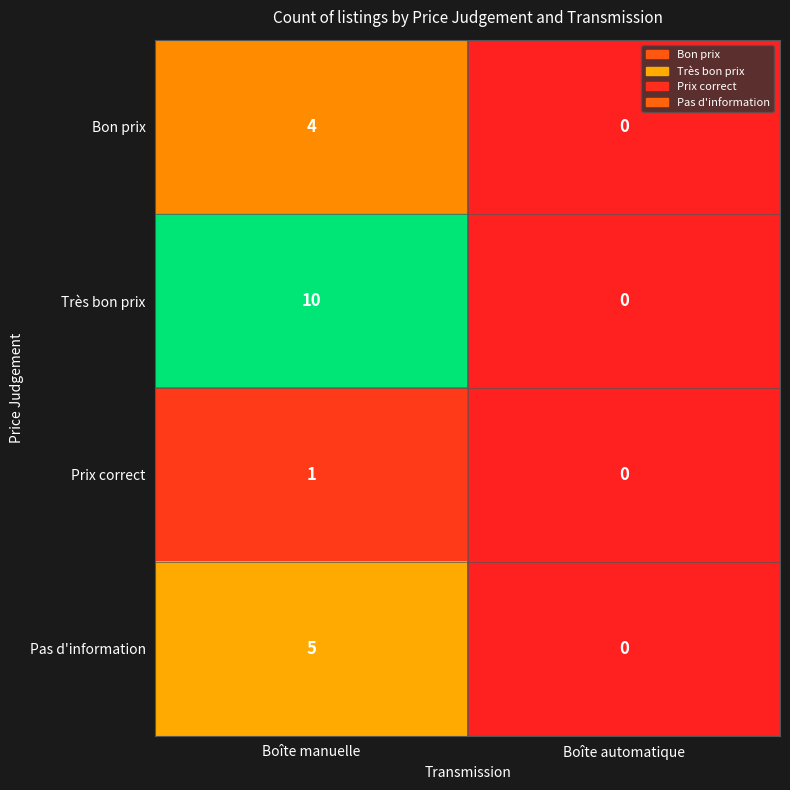

The Prix correct series shows -1 at Boîte automatique. True or false?

False